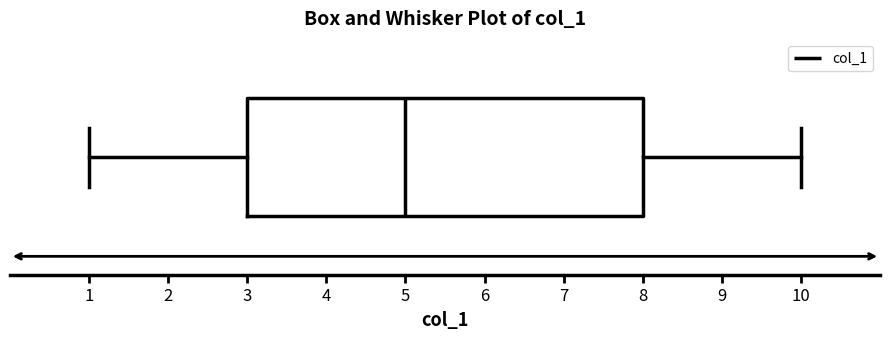

Read this box plot against the x-axis: the position of the median line, the range covered by the box, and the ends of both whiskers. The values are not printed on the chart, so give them approximately, as read against the axis.

median 5, box 3 to 8, whiskers 1 to 10